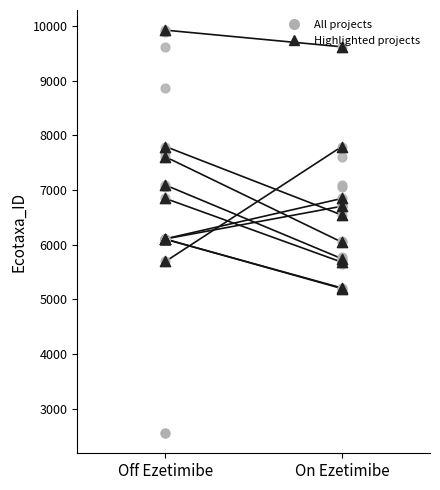

Which series has the largest Y range (max minus min)?

Off_Ezetimibe